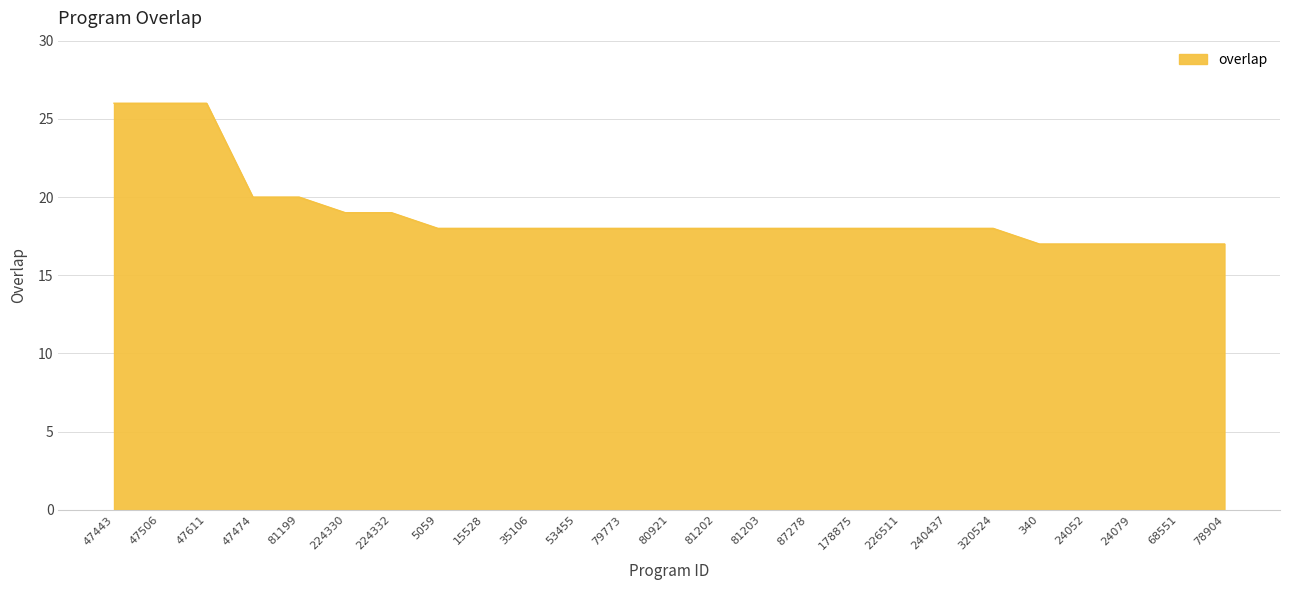

What is the change in value from 81203 to 24052?

-1